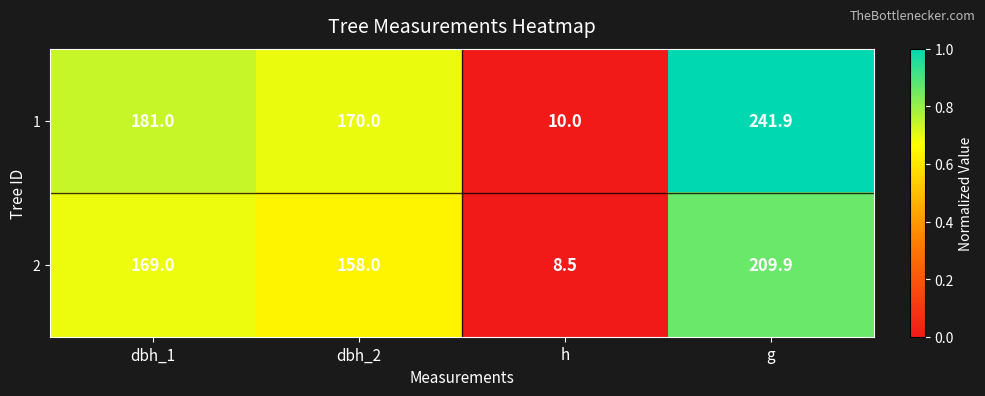

Rank the categories by 2 value from highest to lowest.

g, dbh_1, dbh_2, h